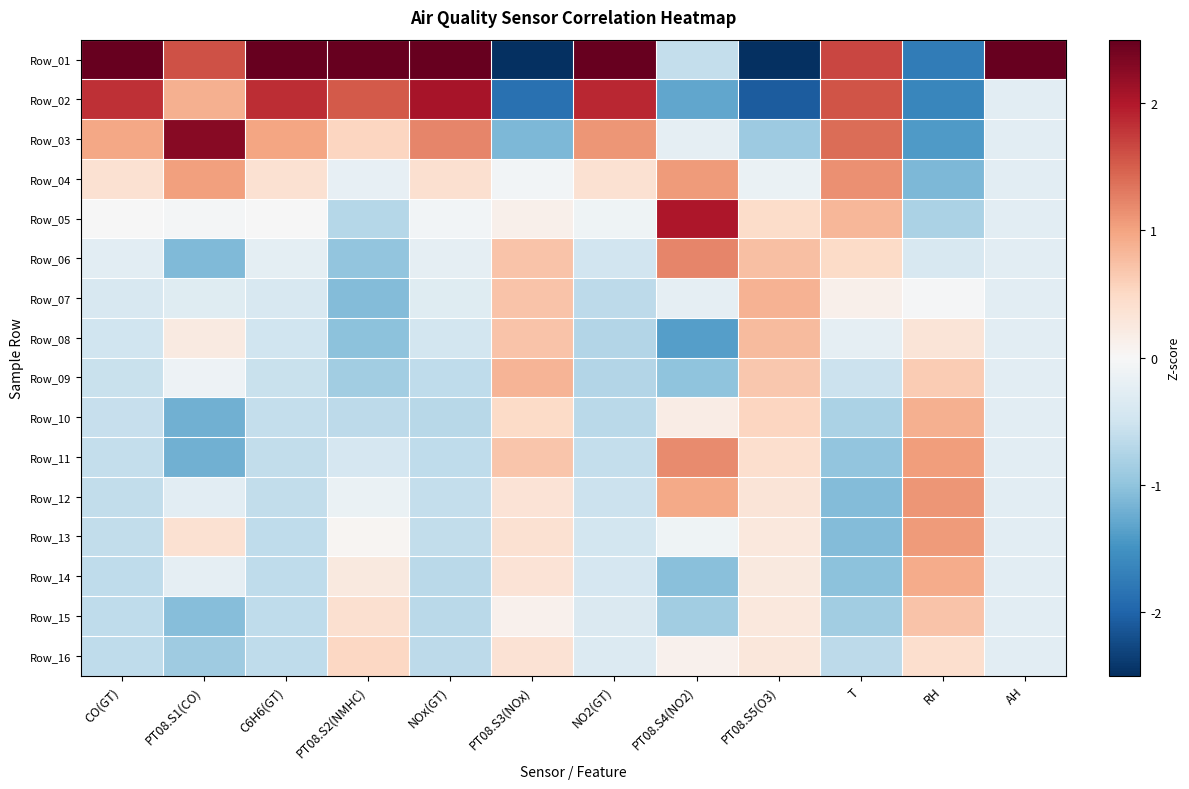

Which has a higher value, AH or RH?

AH